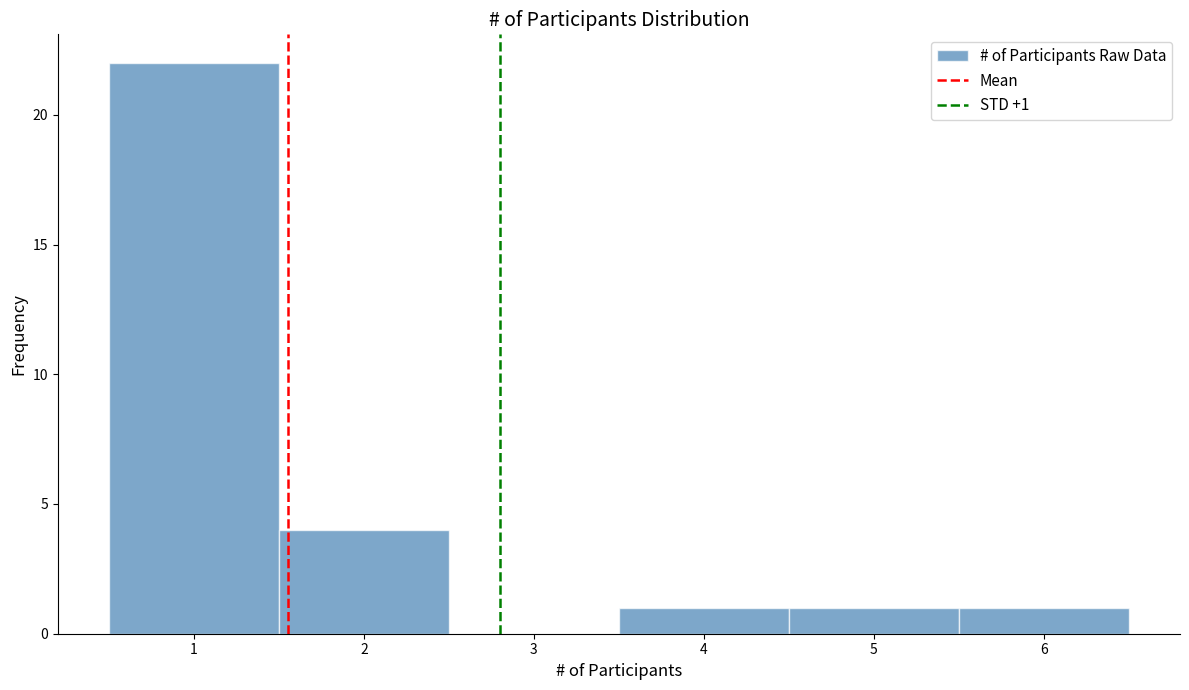

Which range on the x-axis has the tallest bar?

0.5 to 1.5